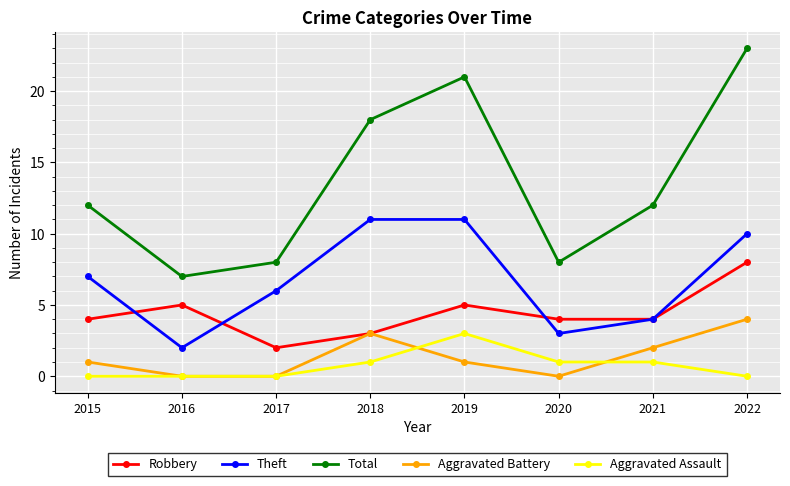

How many lines are shown in the chart?

5